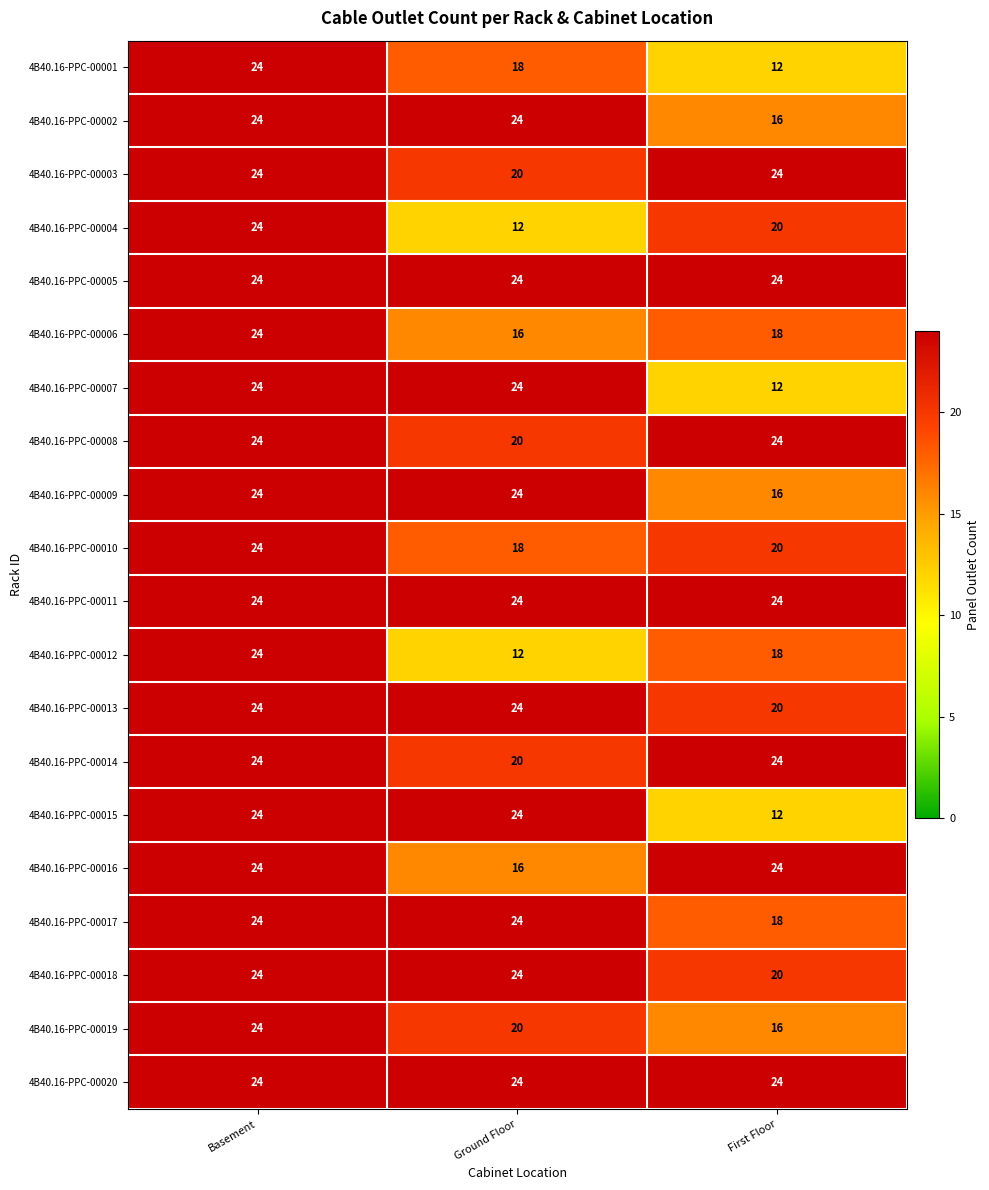

Where is 4B40.16-PPC-00019 nearest to the value 20?

Ground Floor